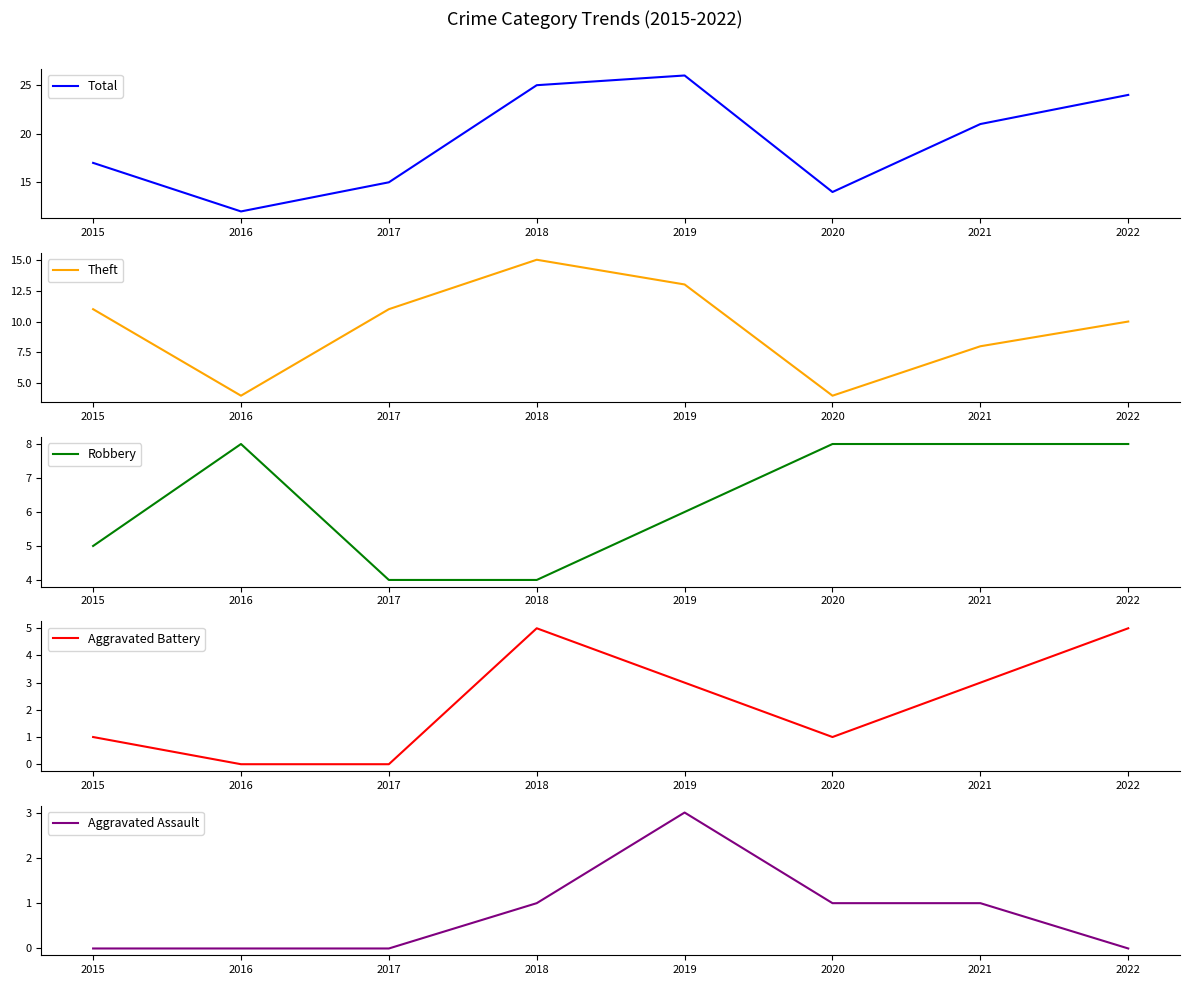

At which label is Total closest to 19?

2015